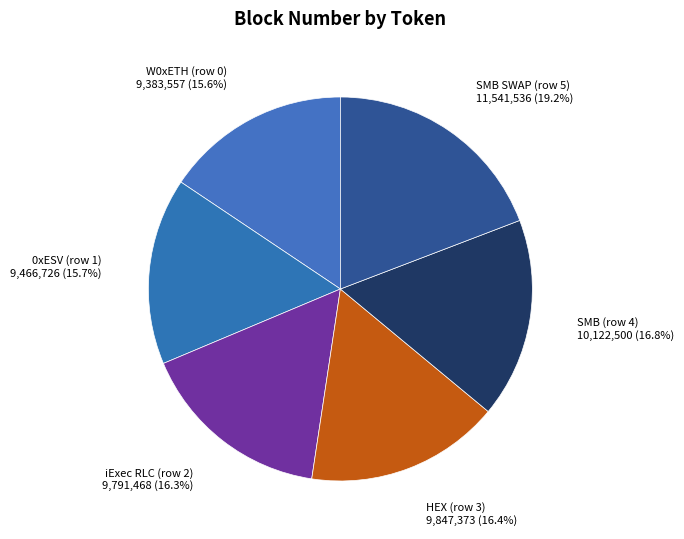

Count the number of slices in the pie.

6